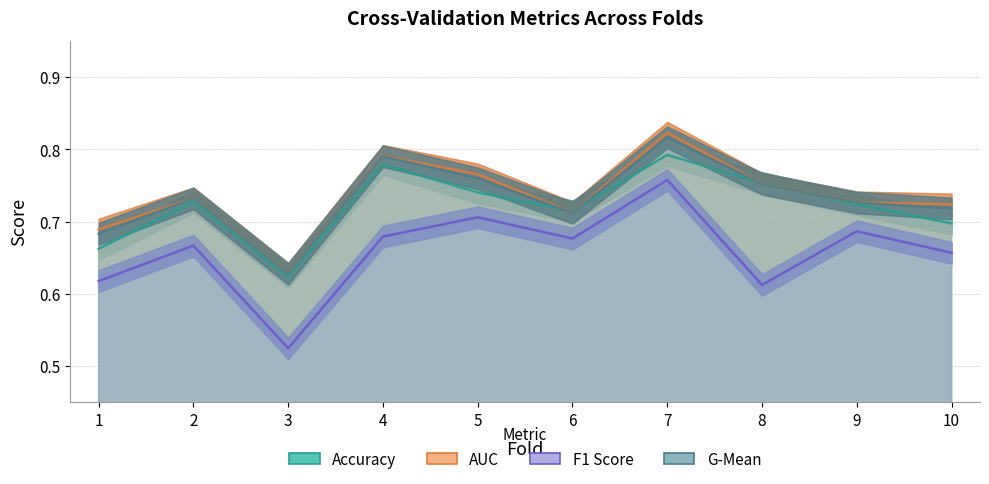

In g_mean, how many points are lower than both neighbors (excluding endpoints)?

2